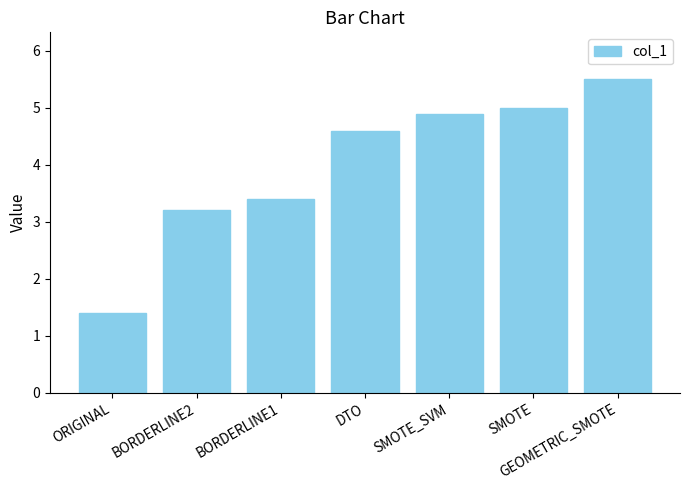

Reading left to right, what are all the values shown in this chart?

ORIGINAL=1.4	BORDERLINE2=3.2	BORDERLINE1=3.4	DTO=4.6	SMOTE_SVM=4.9	SMOTE=5.0	GEOMETRIC_SMOTE=5.5